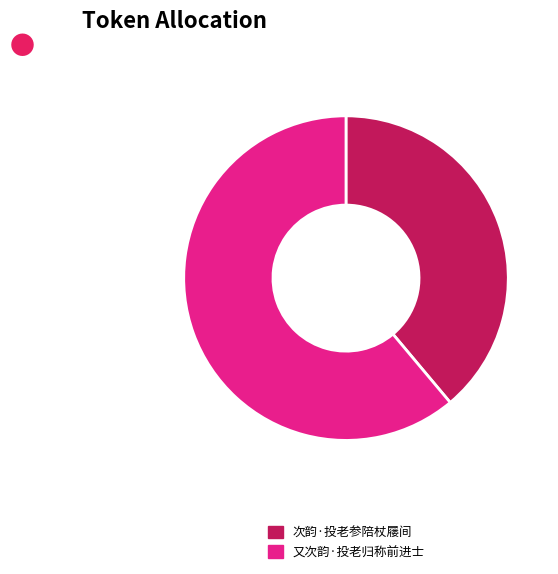

How many slices are in this pie chart?

2